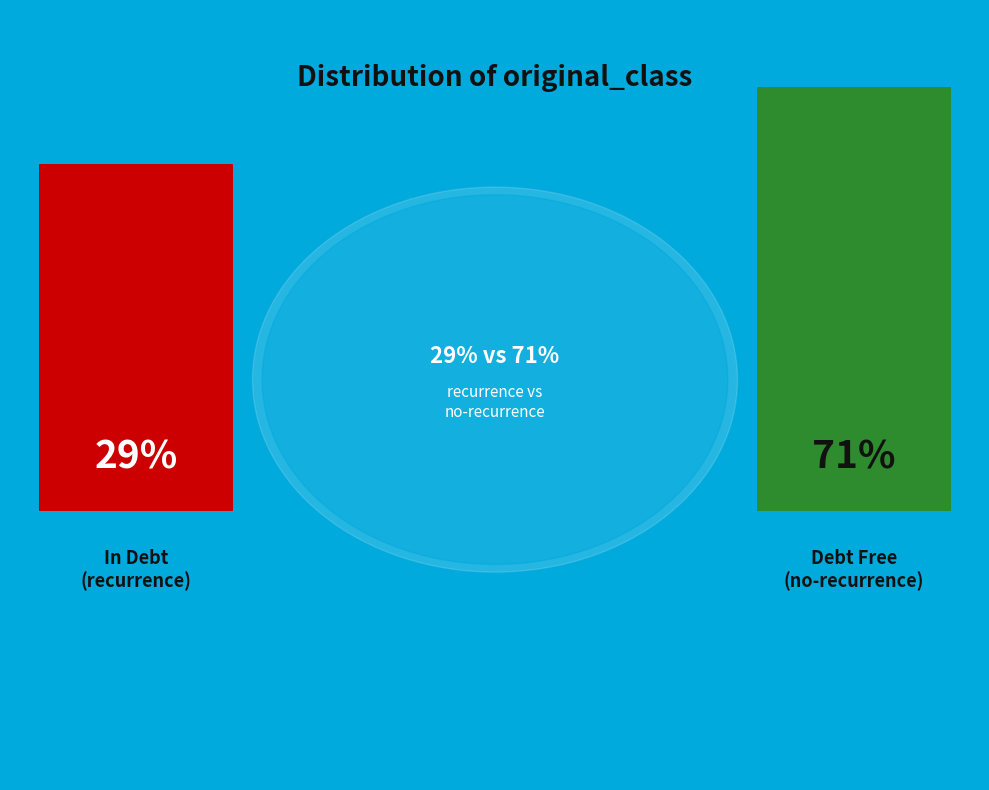

To the nearest percent, what is the combined percentage of CL-recurrence-events and CL-no-recurrence-events?

100%